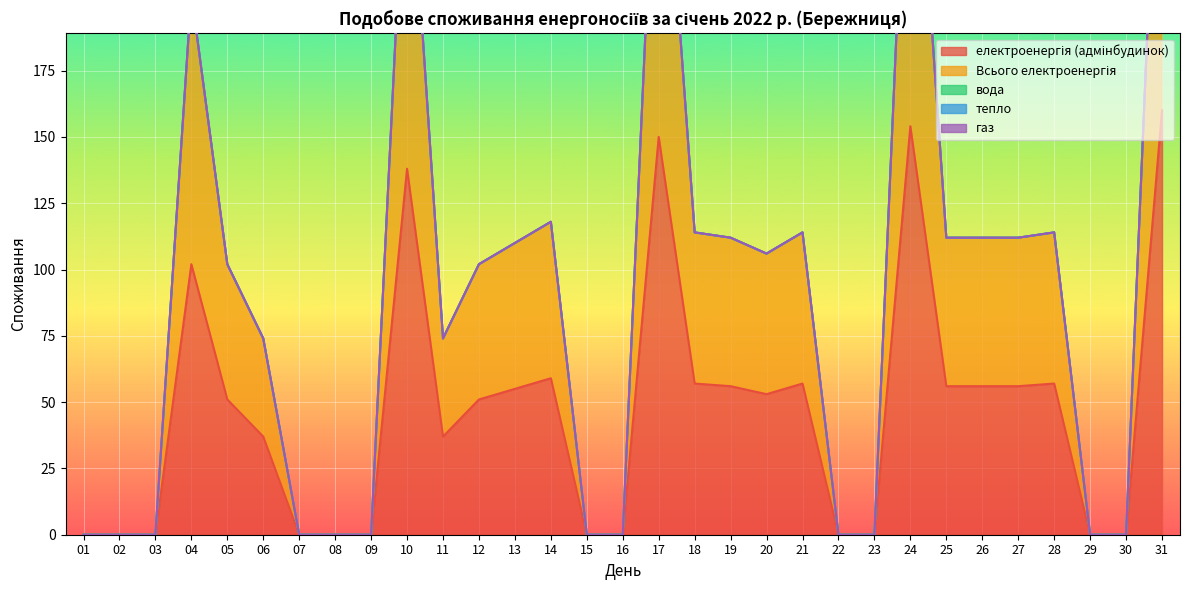

How many data points in Всього електроенергія are above 51?

15